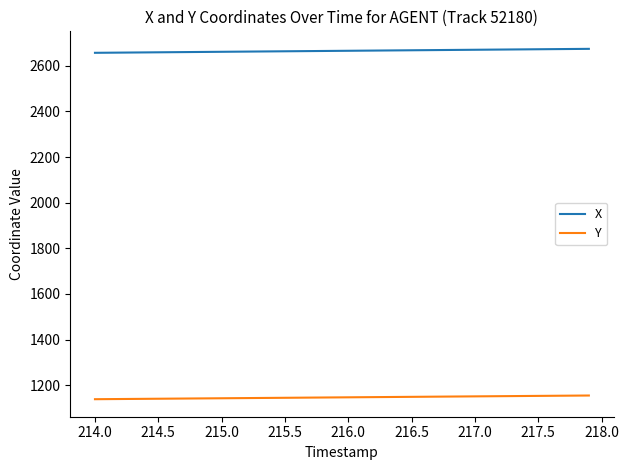

What is the greatest value displayed?

2673.9